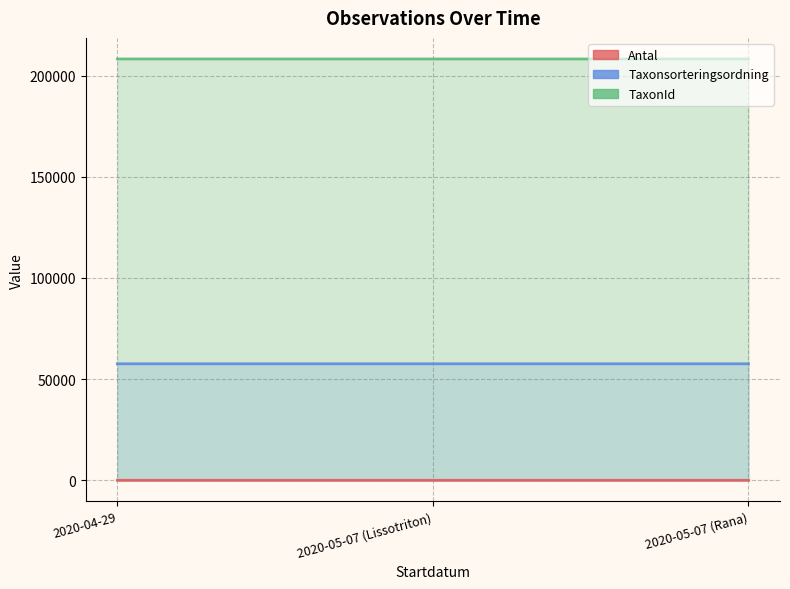

Reading left to right, transcribe all the data shown in this chart.

Antal: 1	2	2
Taxonsorteringsordning: 57577	57585	57577
TaxonId: 208249	208242	208249